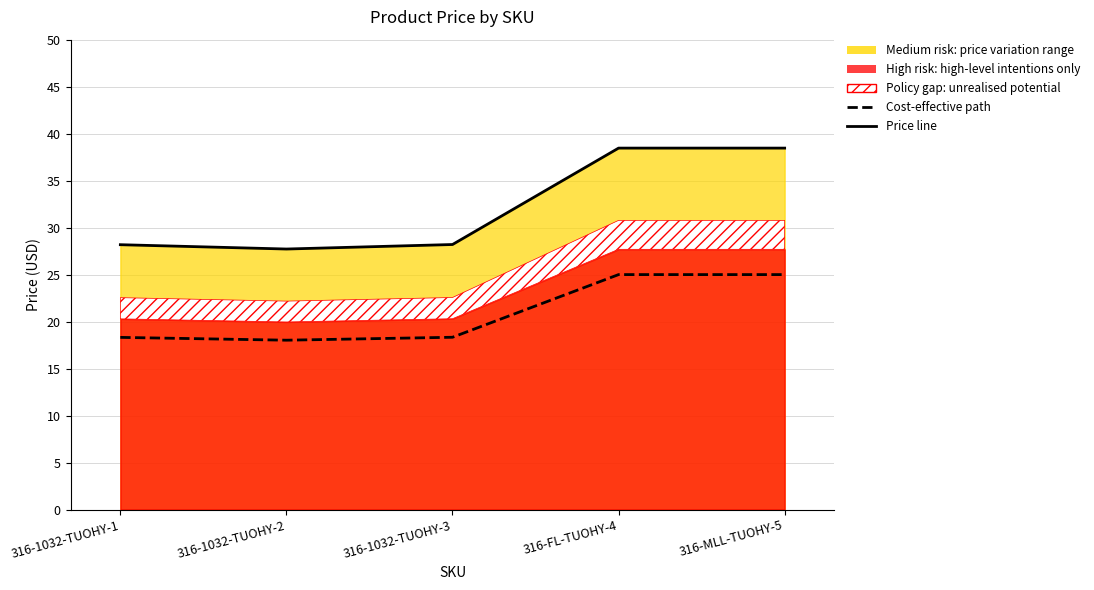

Rank the series by their average value, from lowest to highest.

Cost-effective path, Price line